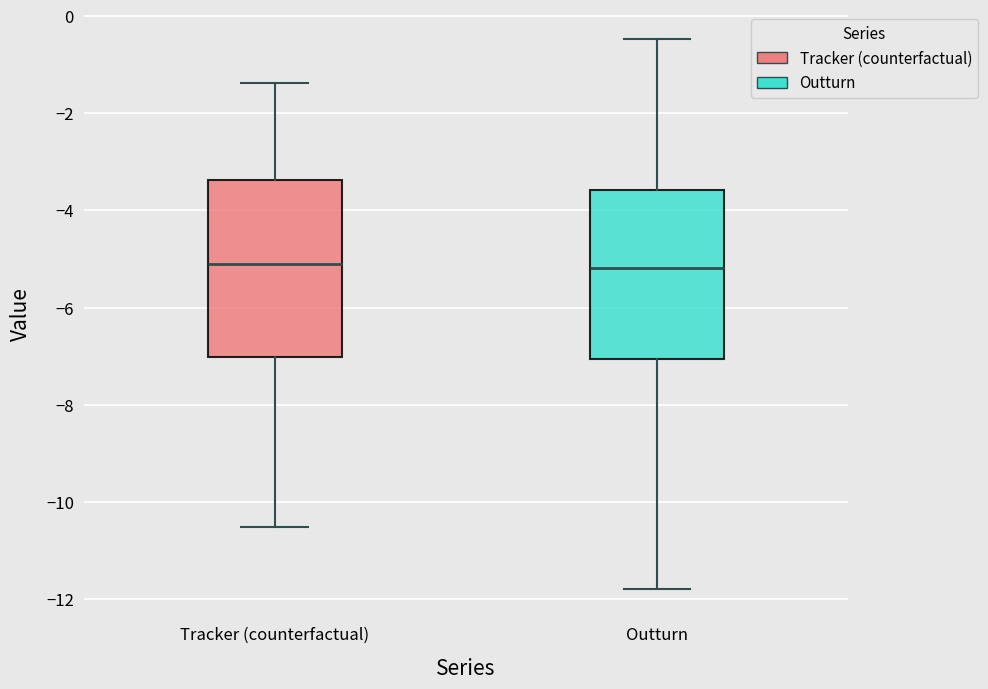

Reading left to right, transcribe this box plot: for each box, give where its median line is, the range the box spans, and where its two whiskers end, as read against the y-axis. The values are not printed on the chart, so give them approximately, as read against the axis.

Tracker (counterfactual): median -5.2, box -7.0 to -3.4, whiskers -10.6 to -1.4
Outturn: median -5.2, box -7.0 to -3.6, whiskers -11.8 to -0.4